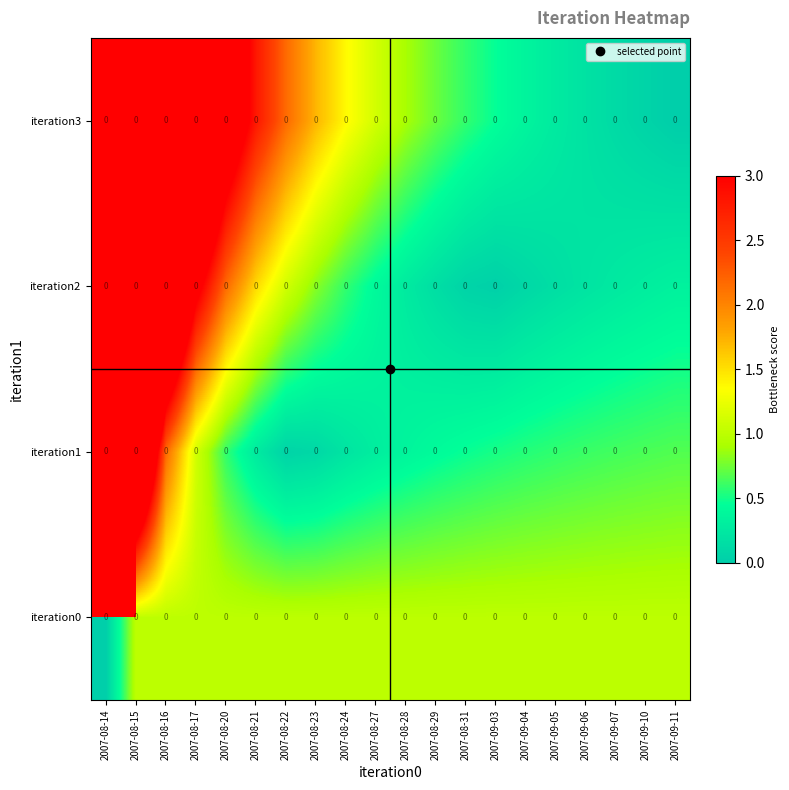

Rank the categories by iteration2 value from highest to lowest.

2007-08-14, 2007-08-15, 2007-08-16, 2007-08-17, 2007-08-20, 2007-08-21, 2007-08-22, 2007-08-23, 2007-08-24, 2007-08-27, 2007-09-11, 2007-09-10, 2007-08-28, 2007-09-07, 2007-09-06, 2007-09-05, 2007-08-29, 2007-09-04, 2007-08-31, 2007-09-03